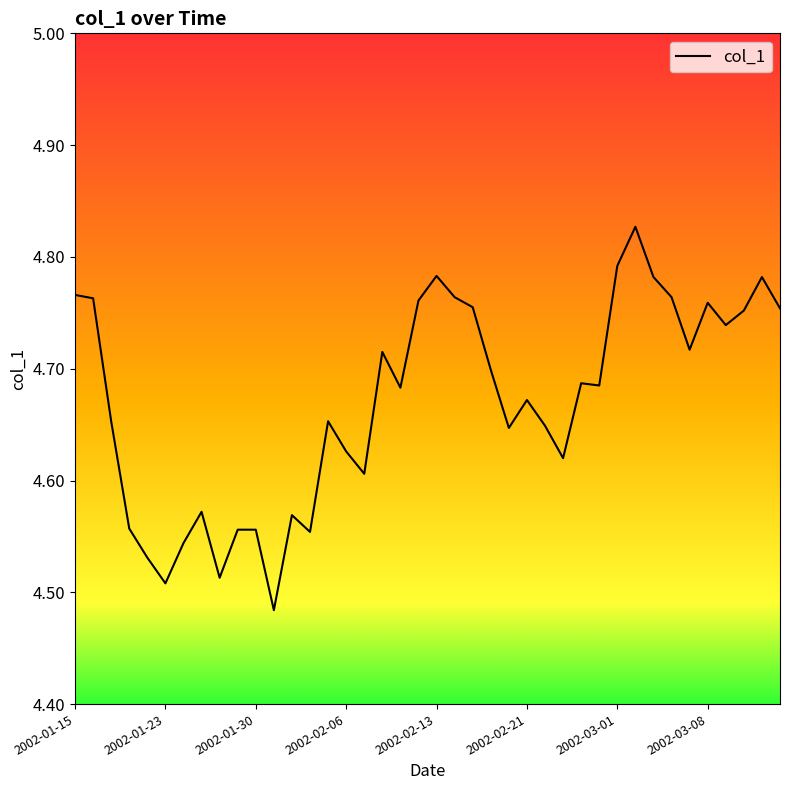

What is the difference between the maximum and minimum values?

0.3